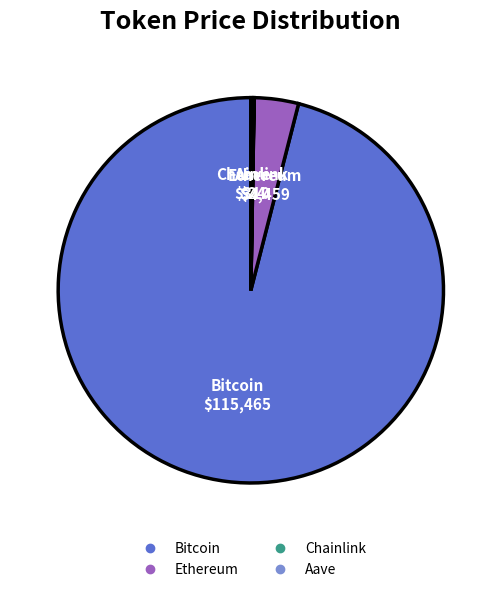

Between Bitcoin and Ethereum, which is larger?

Bitcoin